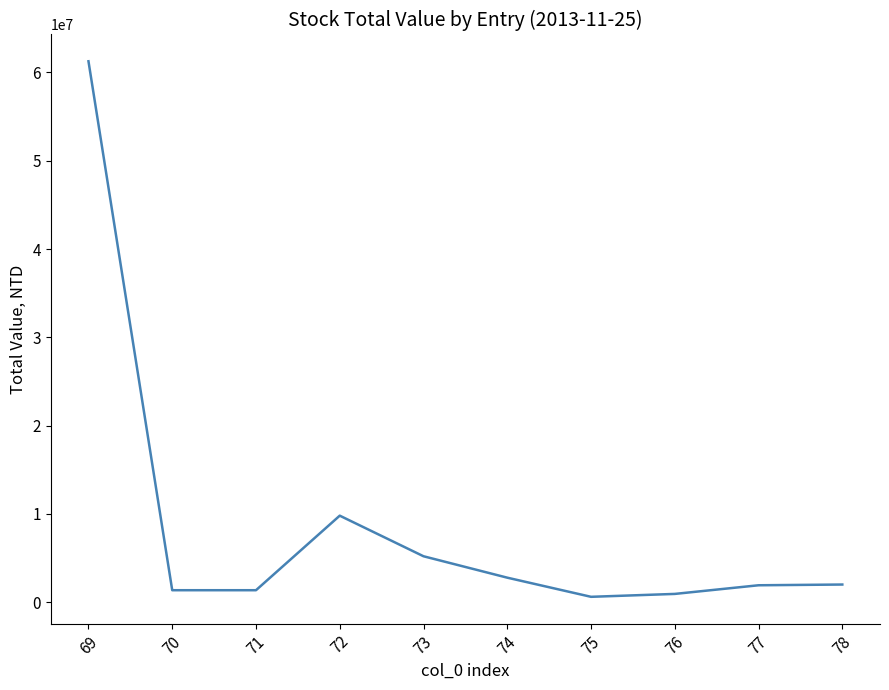

Which label corresponds to the largest value in the chart?

69